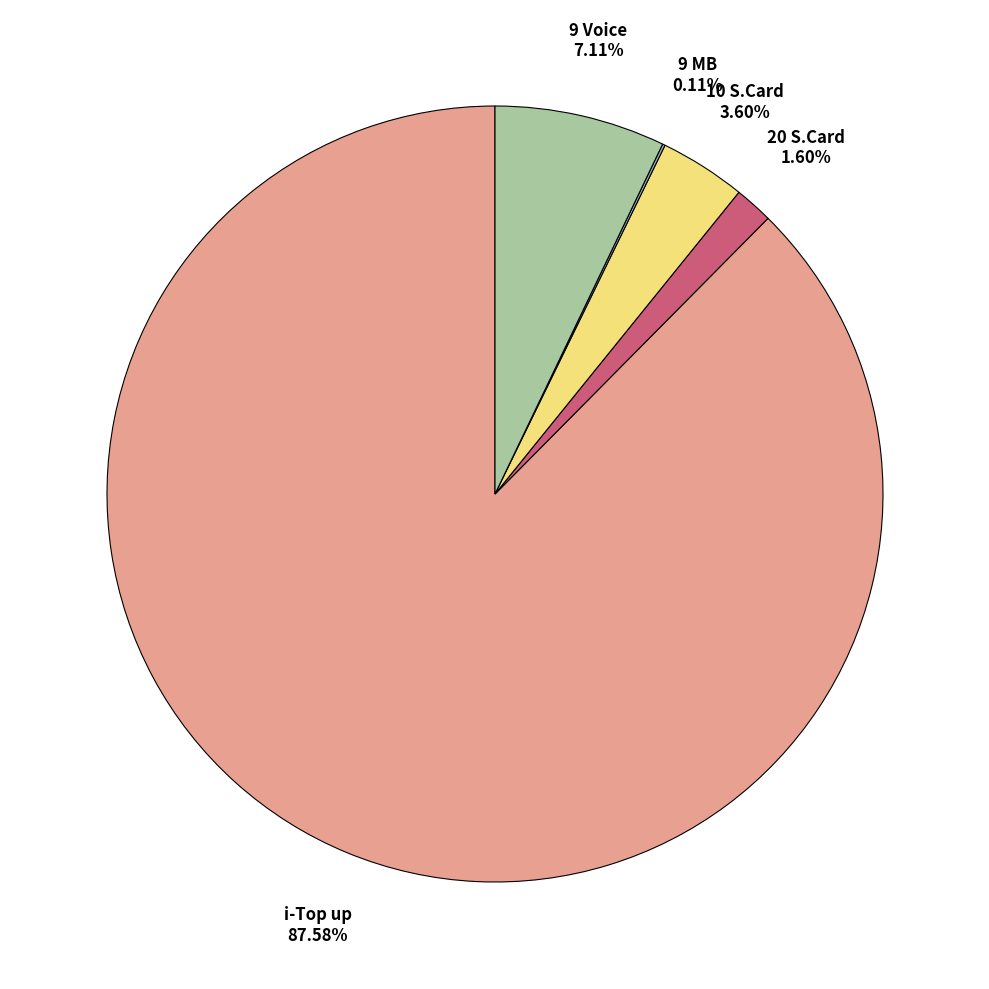

Is there any slice that represents more than half of the pie?

Yes